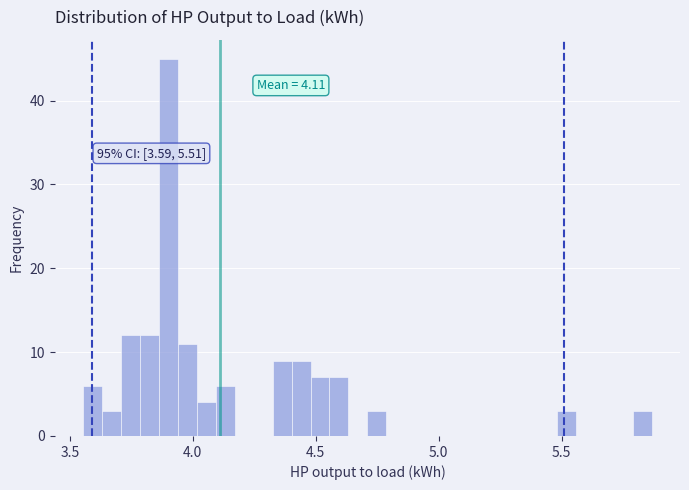

Read against the x-axis, roughly where is the centre of the tallest bar?

3.90